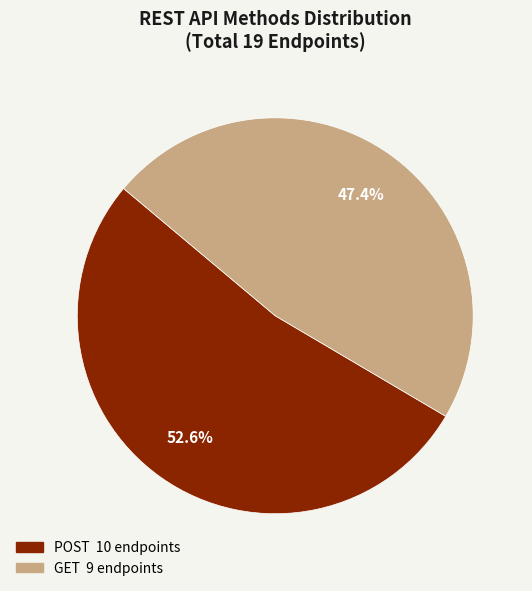

Does any single category account for the majority?

Yes